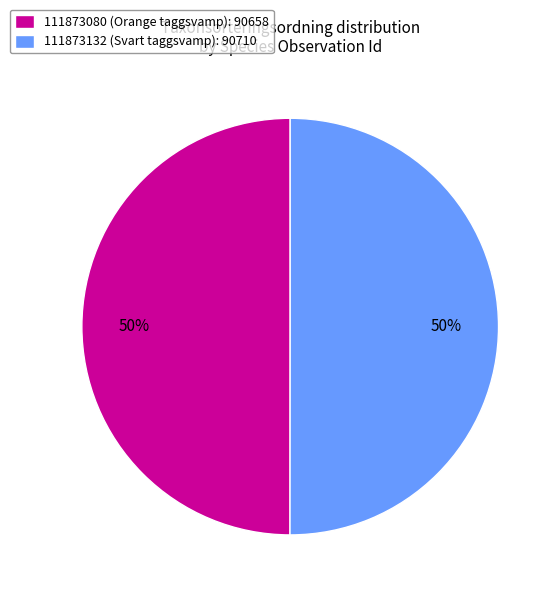

How many segments does this pie chart have?

2